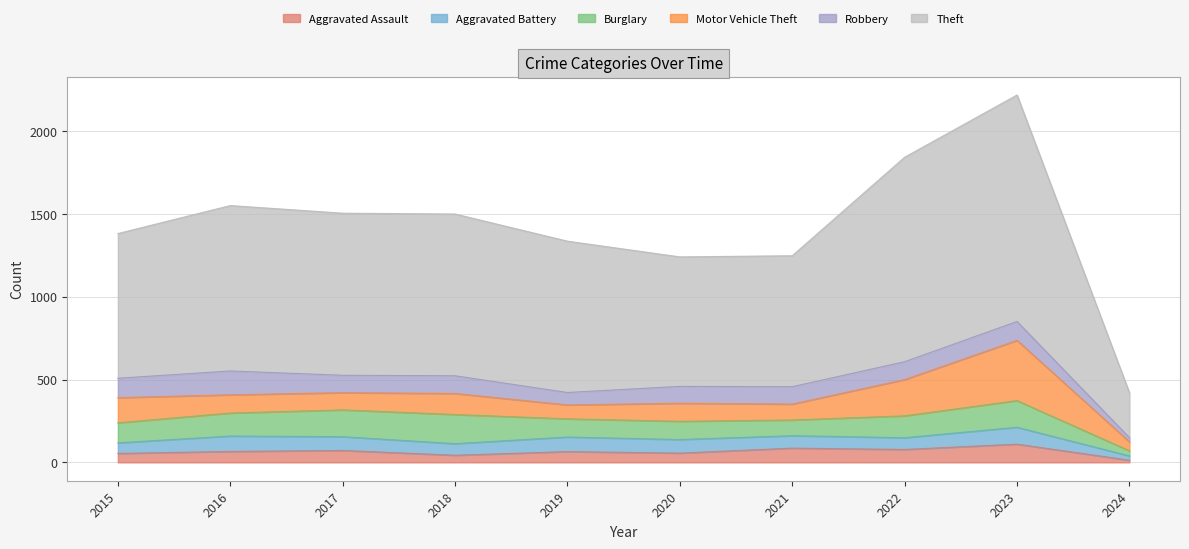

Reading right to left, extract all data points from this chart.

Aggravated Assault: 13	110	78	86	56	65	43	72	66	54
Aggravated Battery: 26	102	71	75	82	88	70	83	93	64
Burglary: 31	161	132	95	110	110	176	162	139	121
Motor Vehicle Theft: 54	364	219	96	109	84	127	104	110	152
Robbery: 25	114	108	105	102	75	107	105	144	117
Theft: 272	1368	1235	791	782	914	977	979	999	874